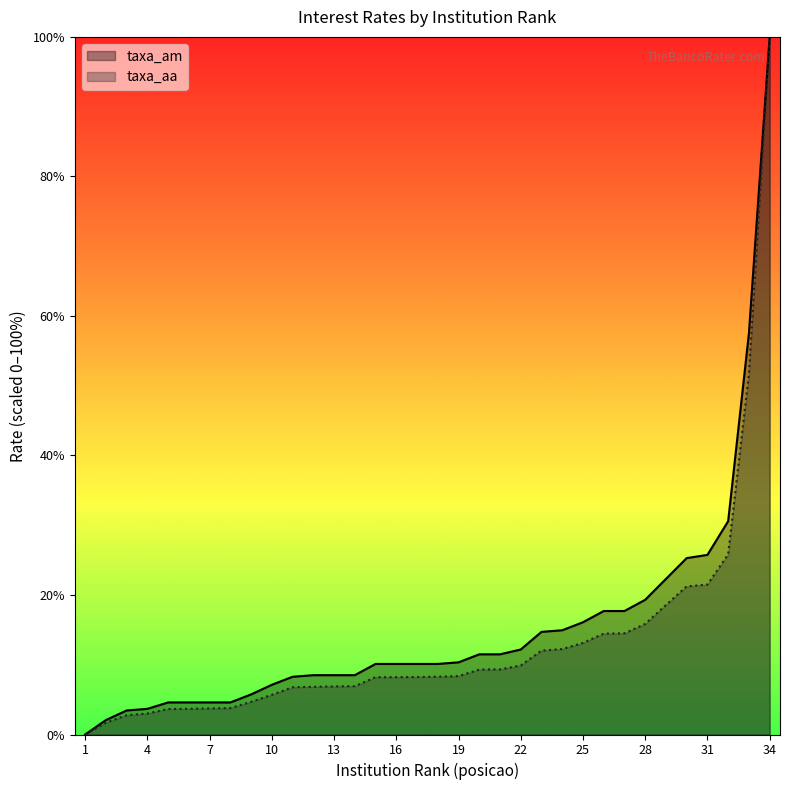

Where does the taxa_am series first go above 10?

15